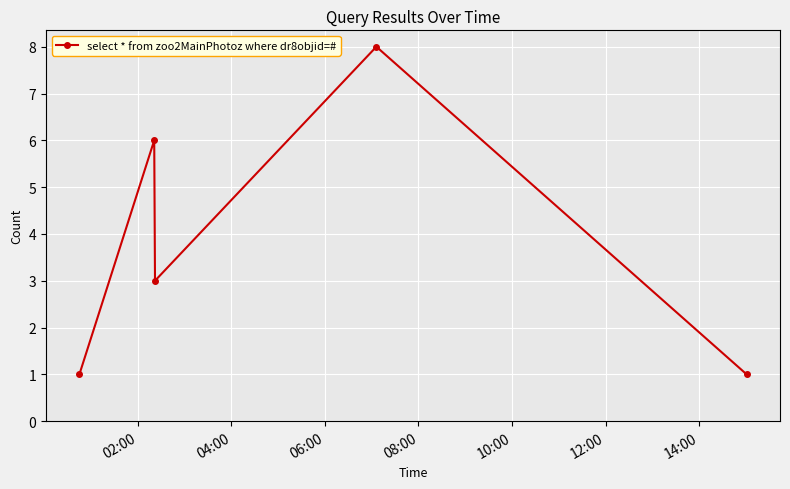

What is the difference between the maximum and minimum values?

7